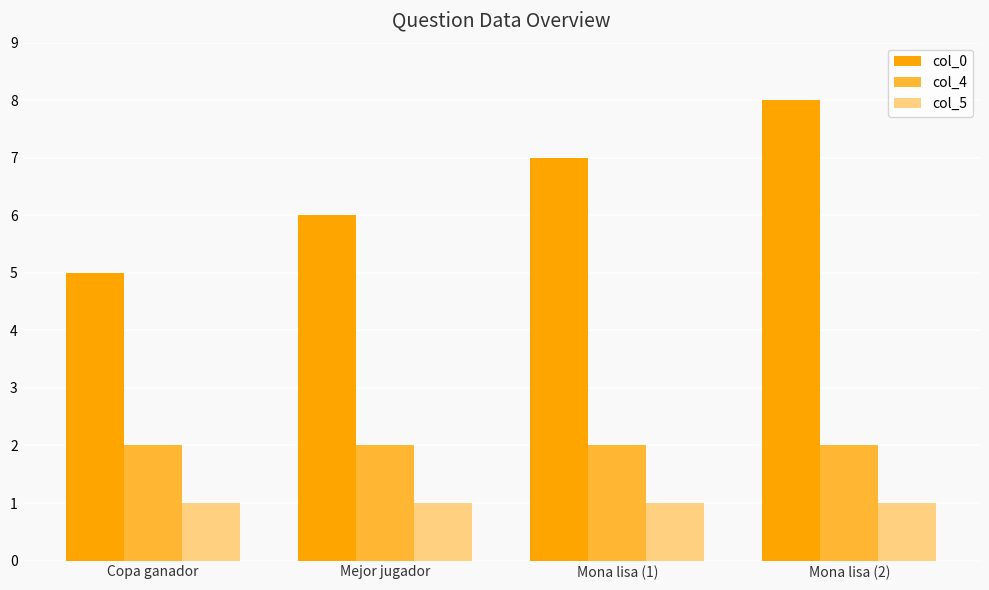

Which series has the widest spread of values?

col_0